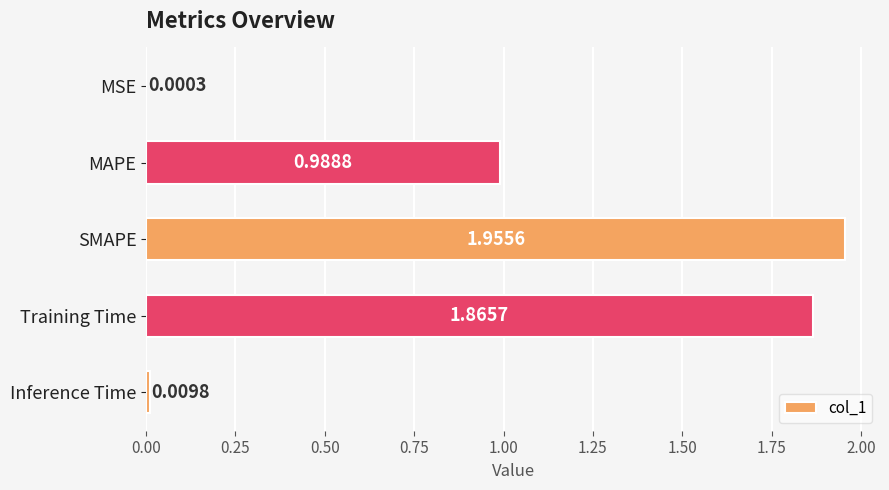

Between MSE and Training Time, which is larger?

Training Time